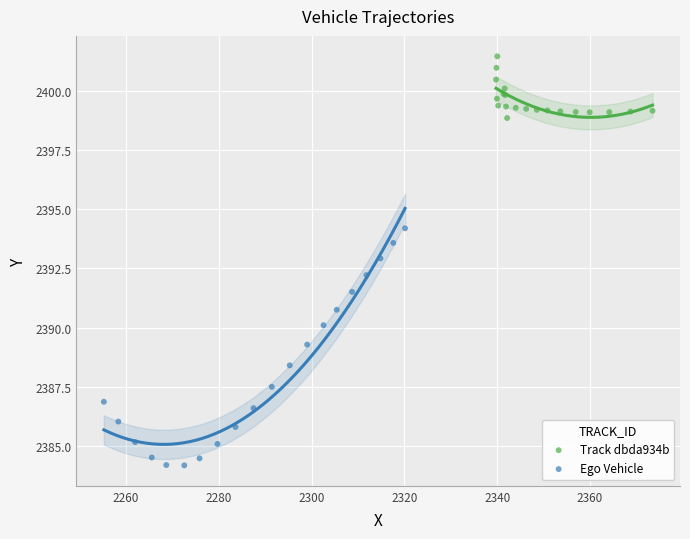

Which series reaches the minimum Y coordinate?

Ego Vehicle